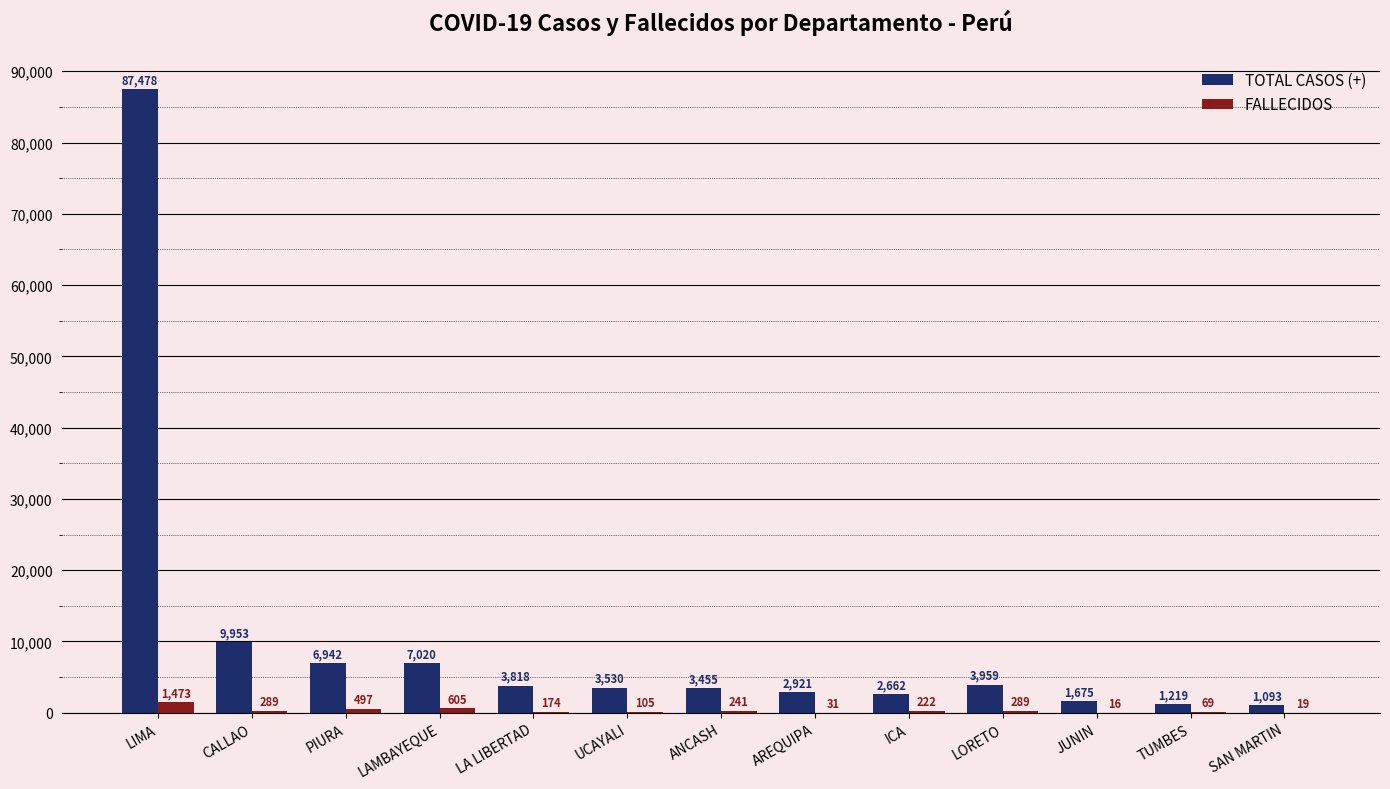

What is the maximum value for TOTAL CASOS (+)?

87478